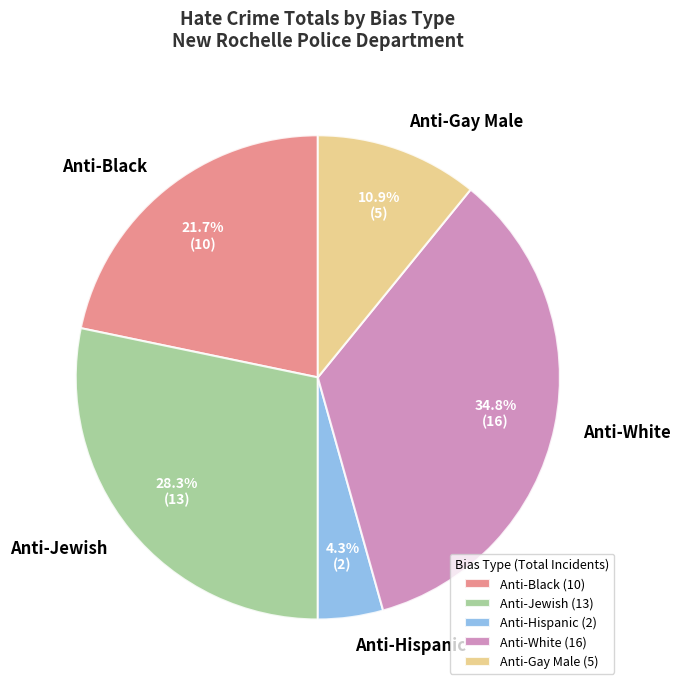

How many segments does this pie chart have?

5